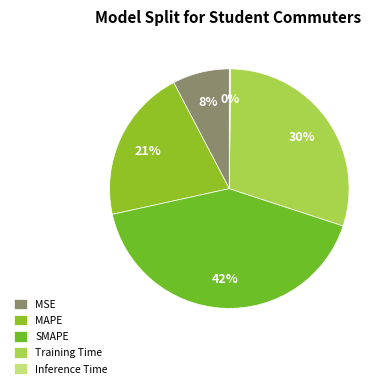

Which slice is the largest?

SMAPE